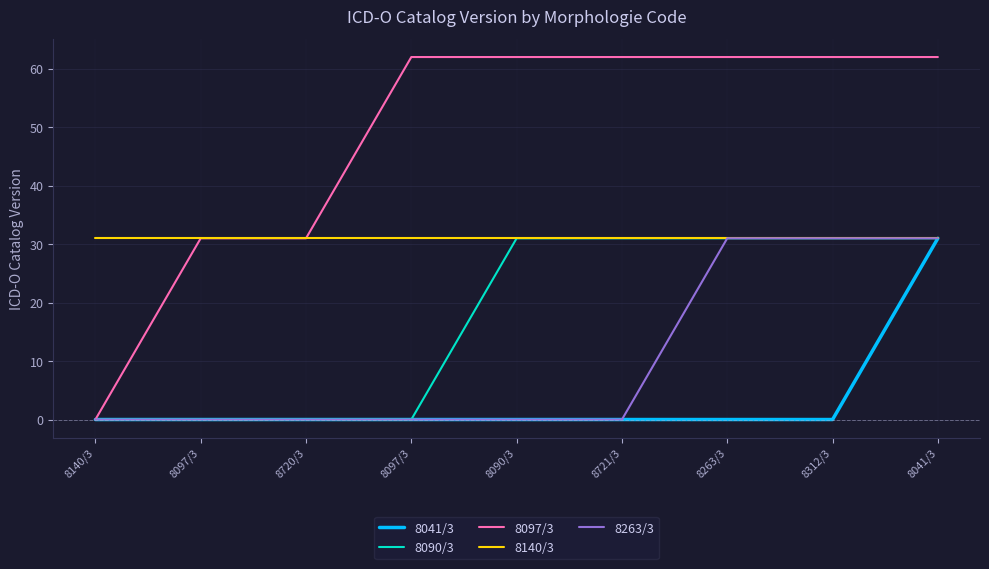

What is the value of the 8140/3 point at the 6th from the left?

31